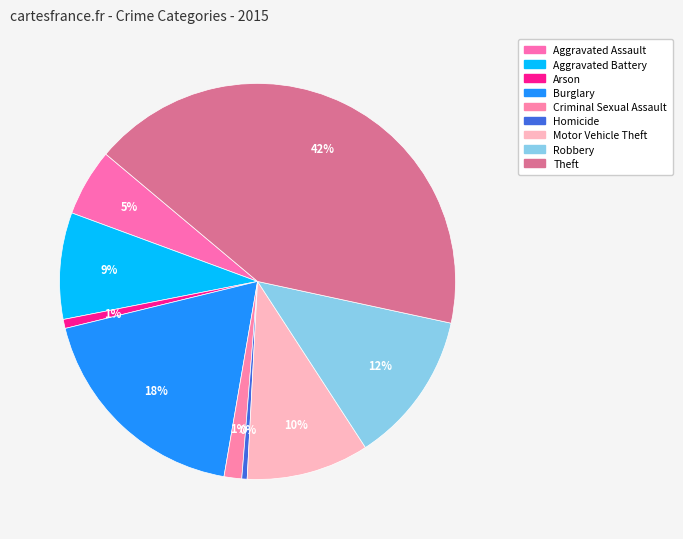

How many segments does this pie chart have?

9